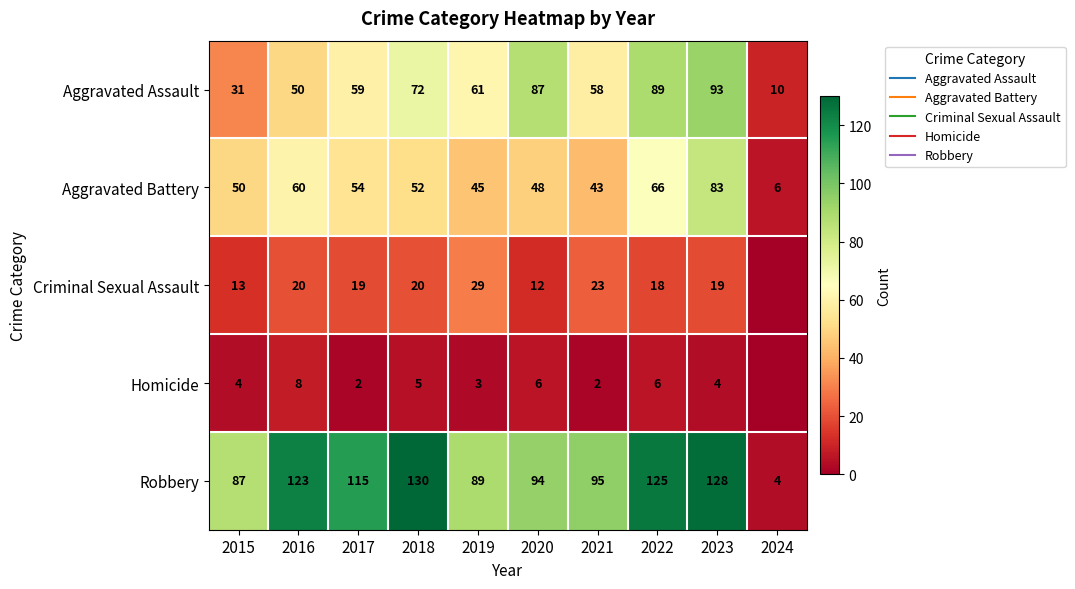

Which series changed the most between 2018 and 2023?

Aggravated Battery